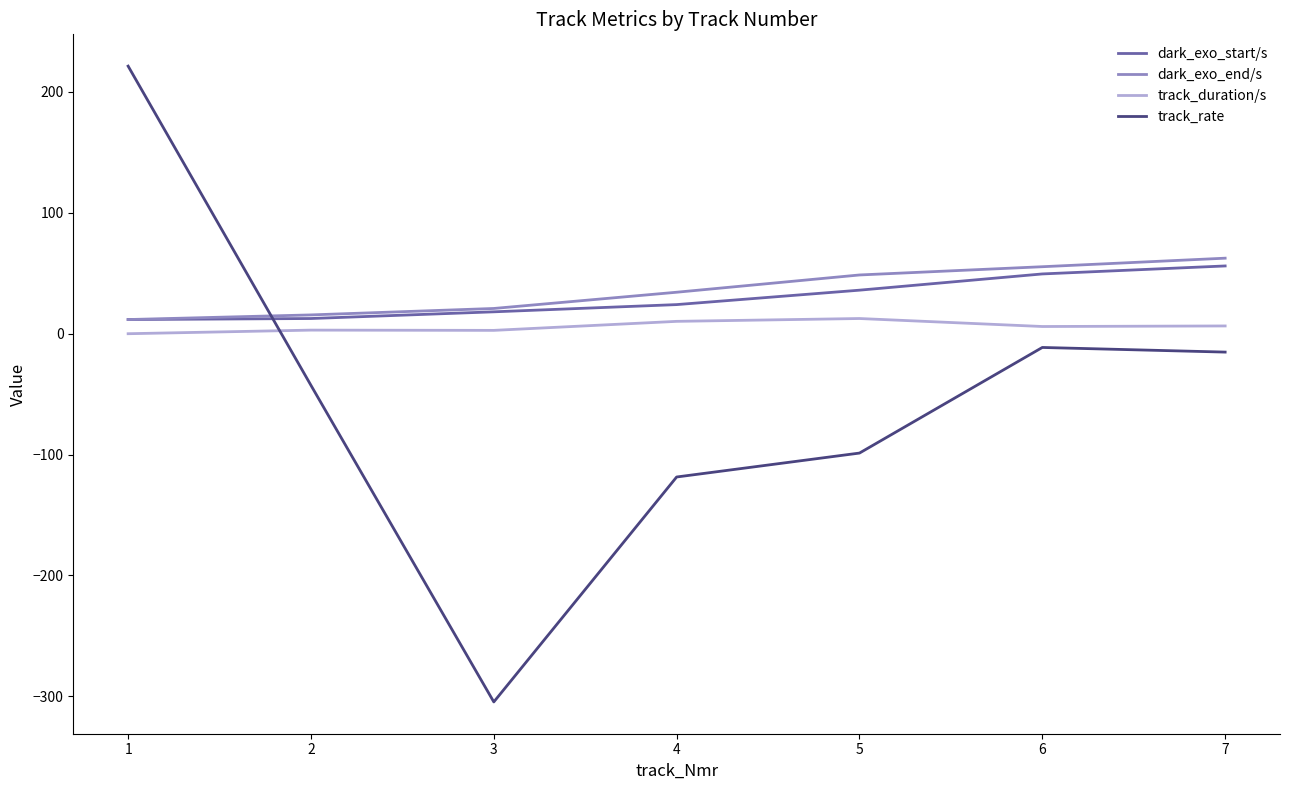

What is the difference between the highest and lowest values at 5?

147.4